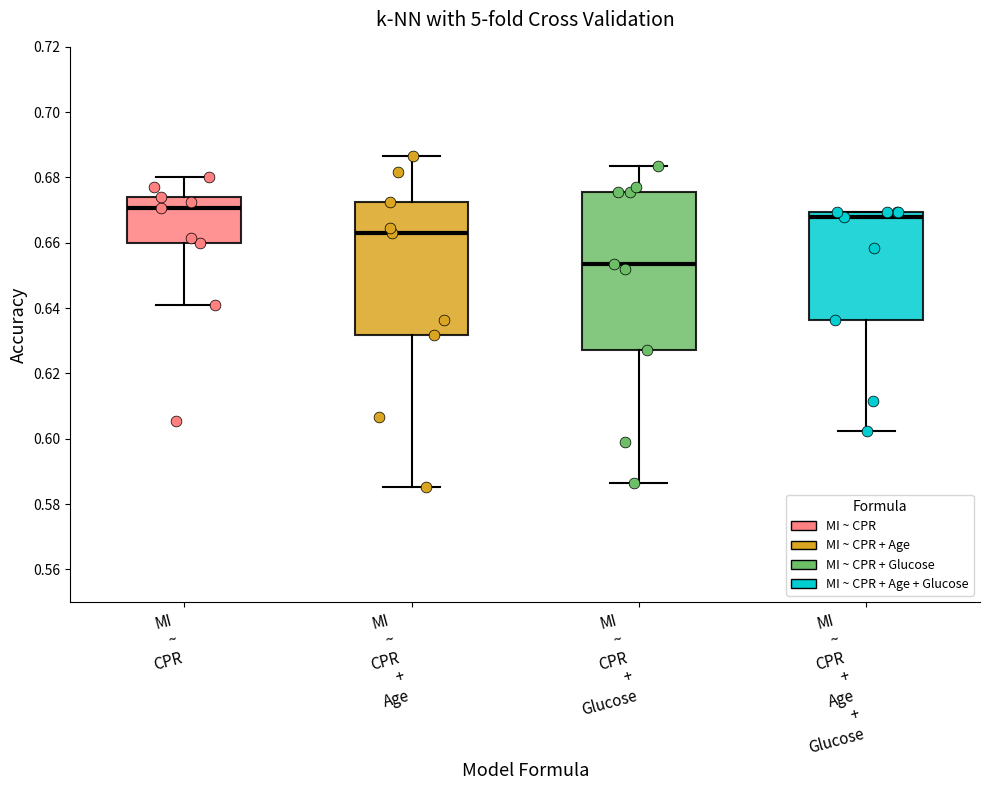

Which box is the tallest, from its lower edge to its upper edge?

MI ~ CPR + Glucose